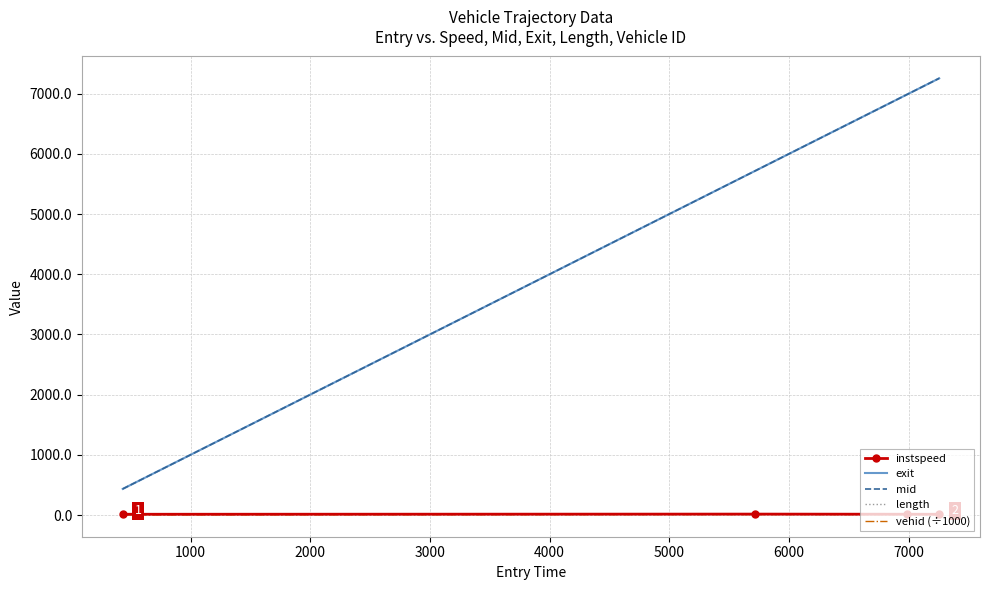

True or false: exit and vehid (÷1000) cross at least once.

False